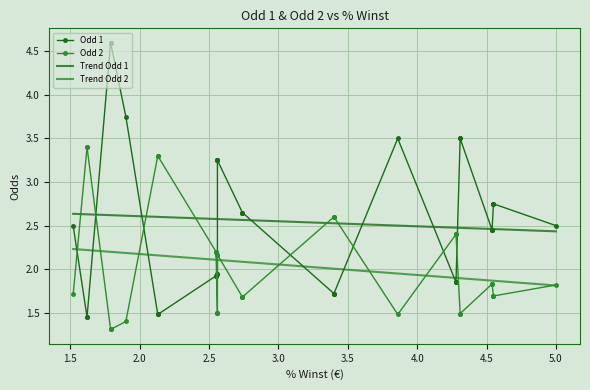

True or false: Trend Odd 1 and Trend Odd 2 intersect in this chart.

False